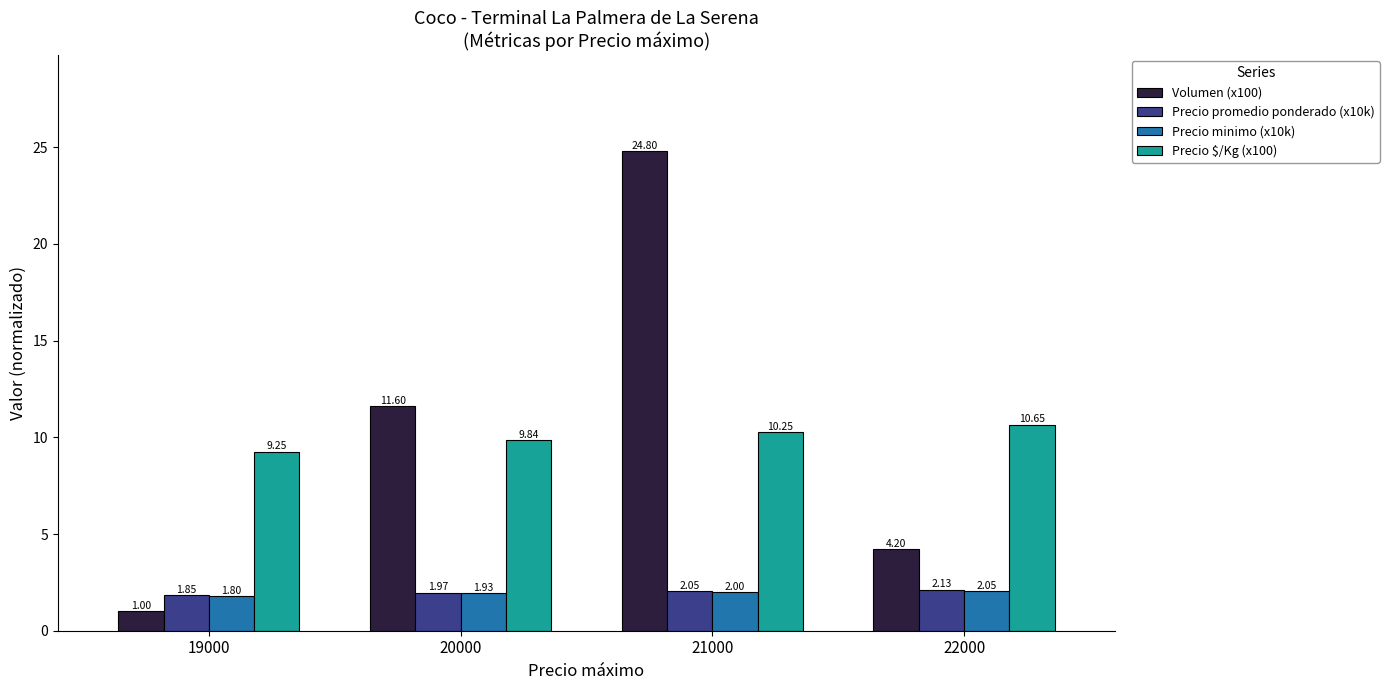

At 20000, list the series in order from smallest to largest.

Precio minimo (x10k), Precio promedio ponderado (x10k), Precio $/Kg (x100), Volumen (x100)